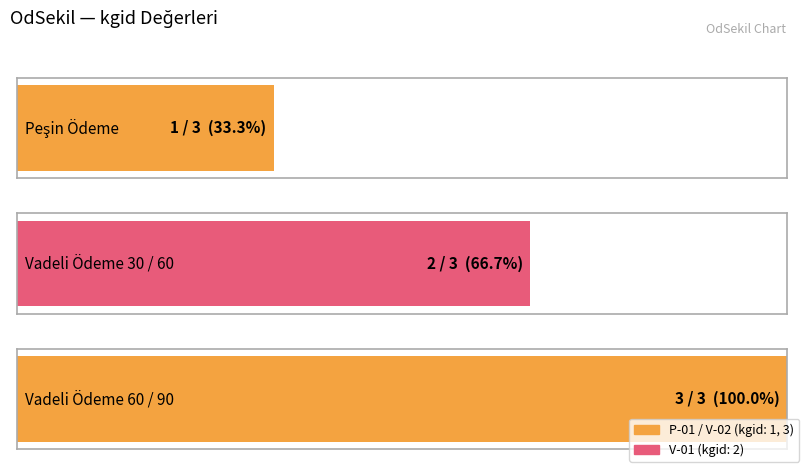

What is the difference between the values at V-01 and P-01?

1